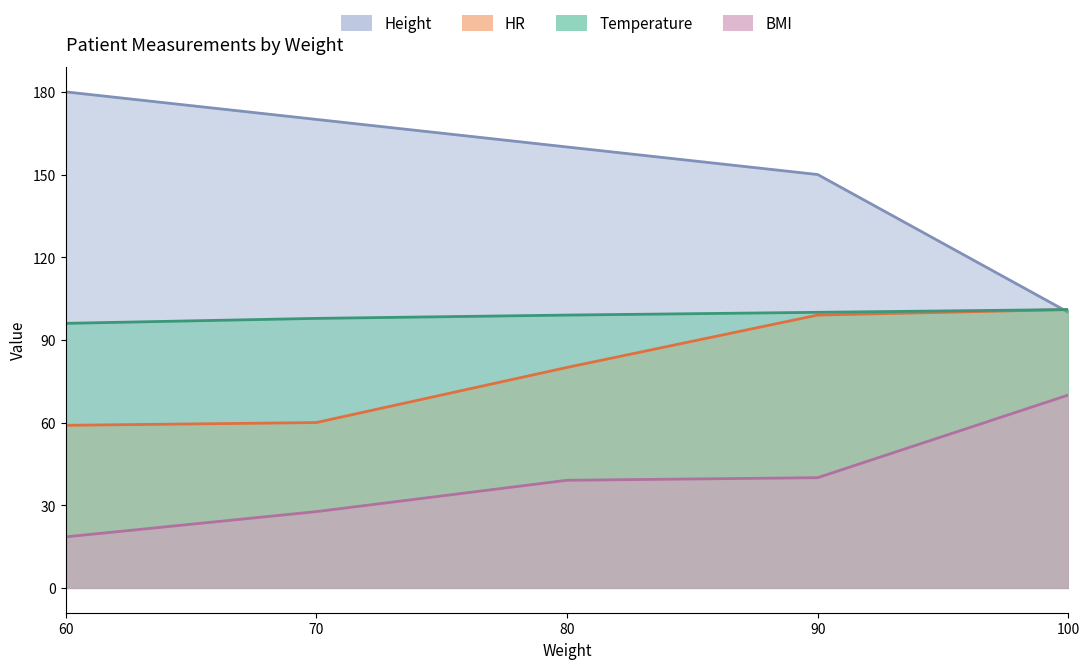

Which category has the highest value across all series?

60